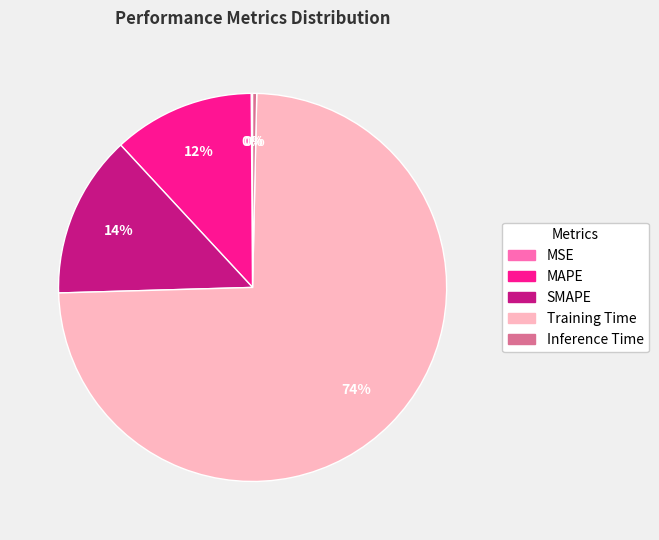

Is SMAPE the majority of the pie?

No